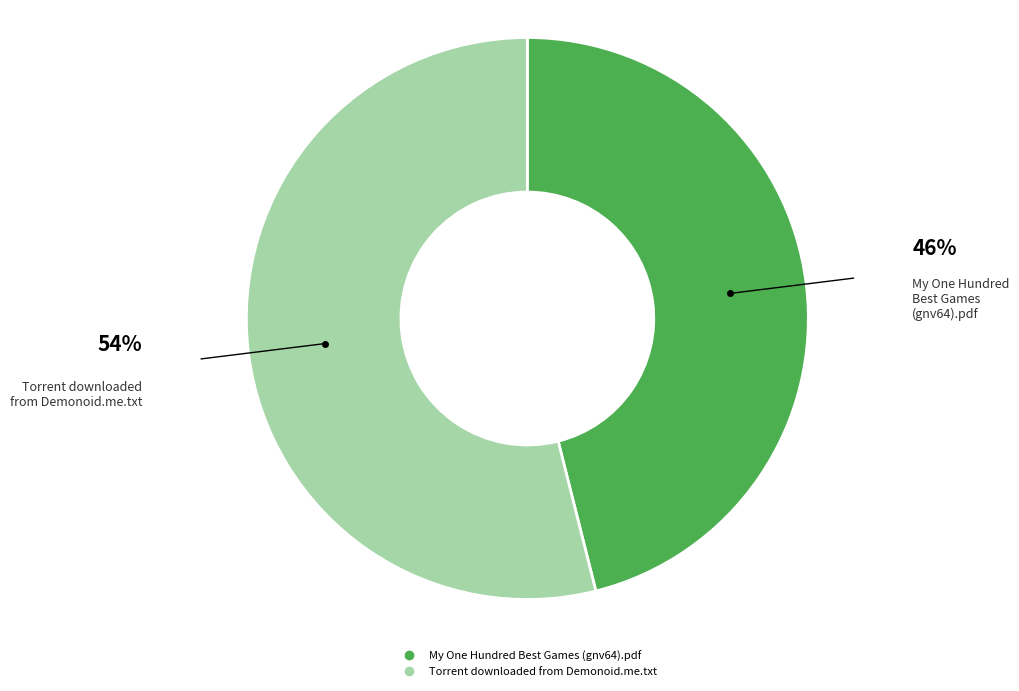

Combined, do Torrent downloaded from Demonoid.me.txt and My One Hundred Best Games (gnv64).pdf account for over 50%?

Yes